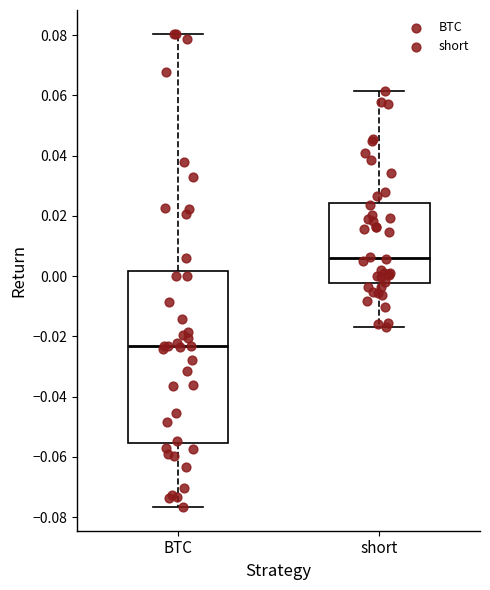

Reading left to right, read every box against the y-axis: the position of its median line, the range the box covers, and the ends of its whiskers. The values are not printed on the chart, so give them approximately, as read against the axis.

BTC: median -0.024, box -0.056 to 0.002, whiskers -0.076 to 0.080
short: median 0.006, box -0.002 to 0.024, whiskers -0.016 to 0.062